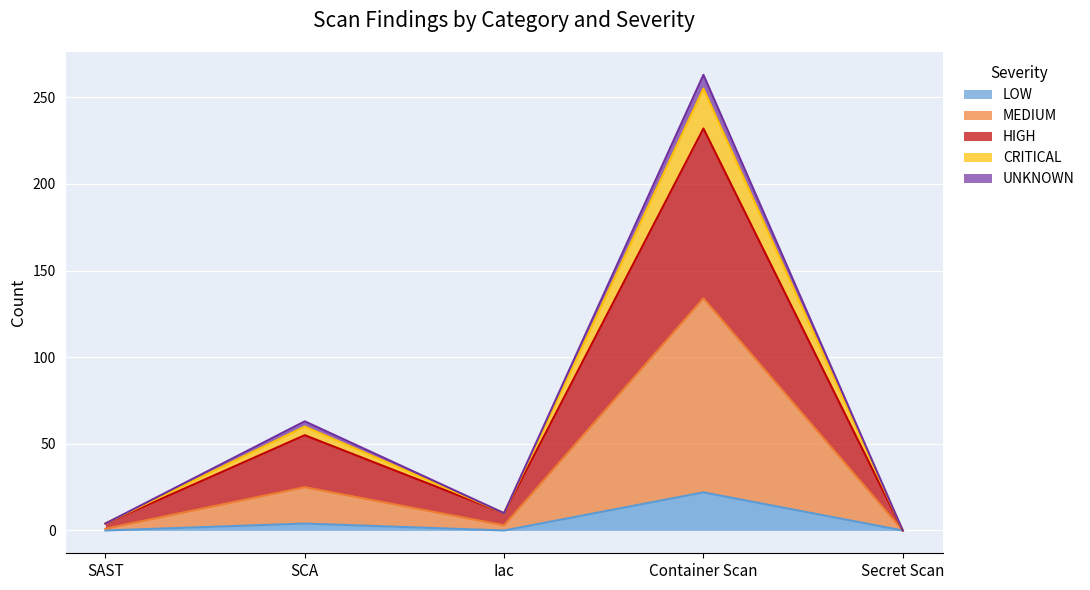

What is the total value across all series at Container Scan?

263